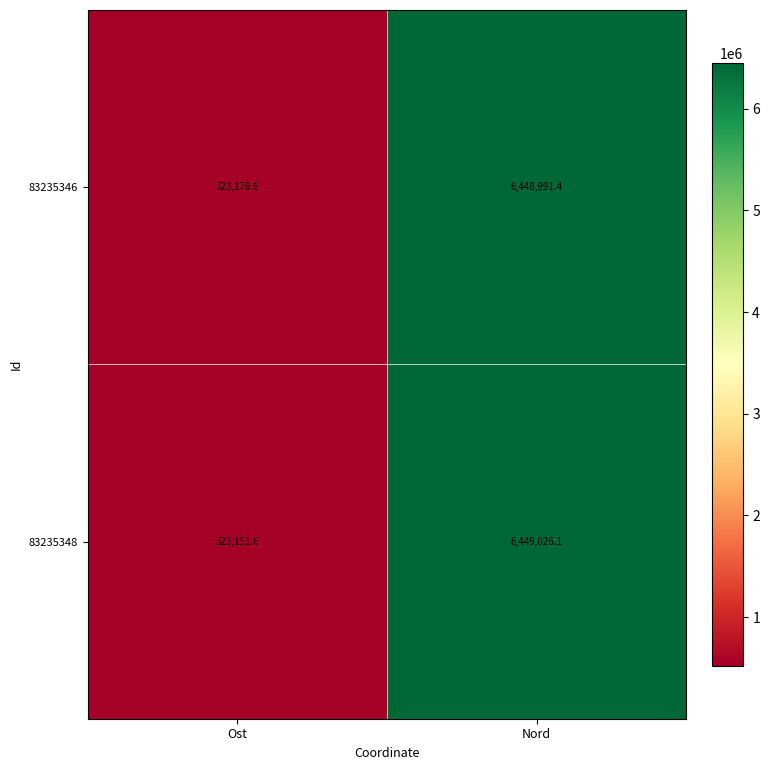

What is the smallest value displayed?

523151.6